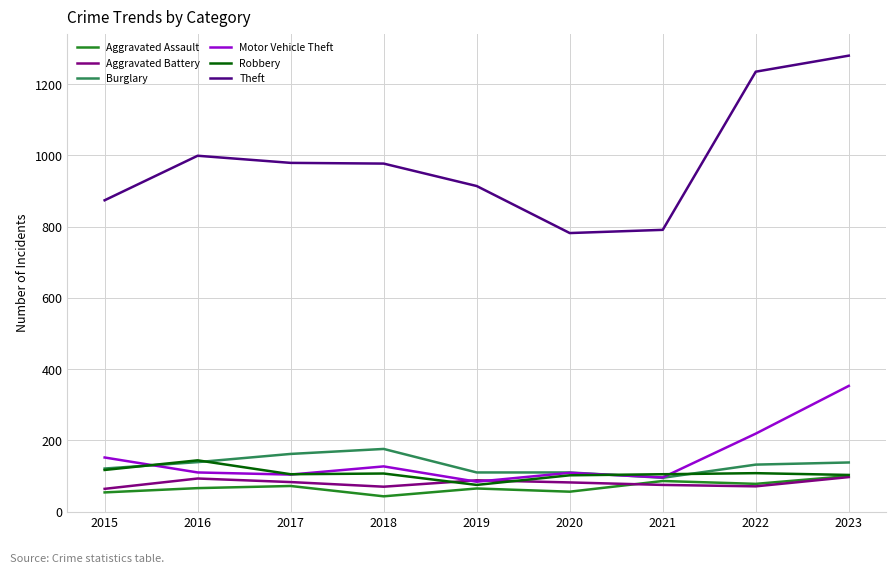

Which series changed the most between 2018 and 2021?

Theft